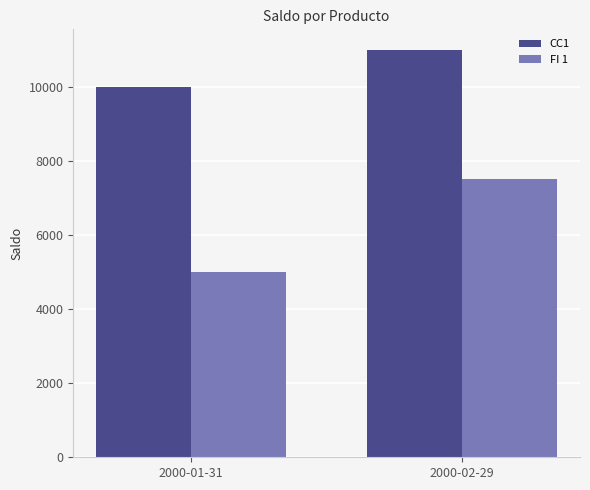

True or false: CC1 has a value of 19749 at 2000-02-29.

False